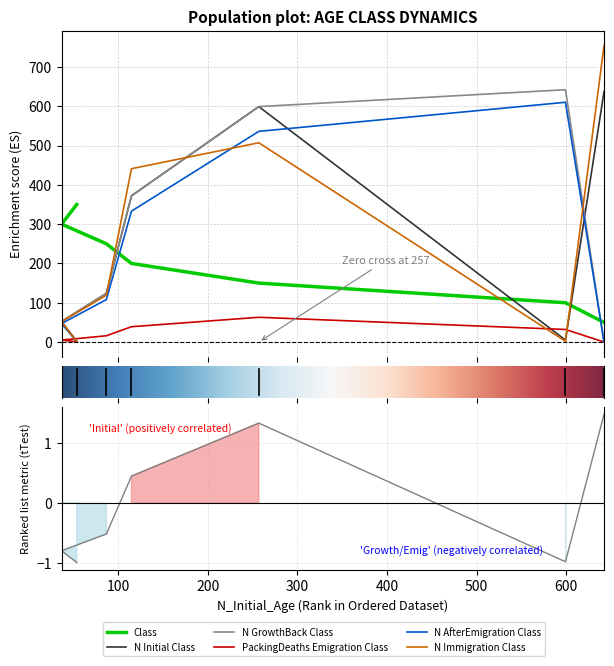

What is the smallest value displayed?

-1.0